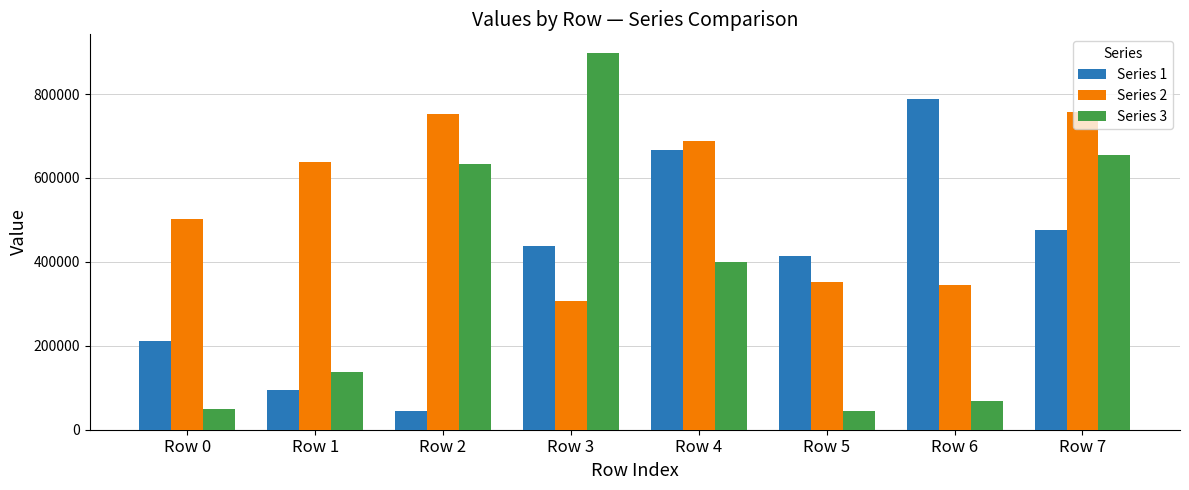

How many bars are there in each group?

3